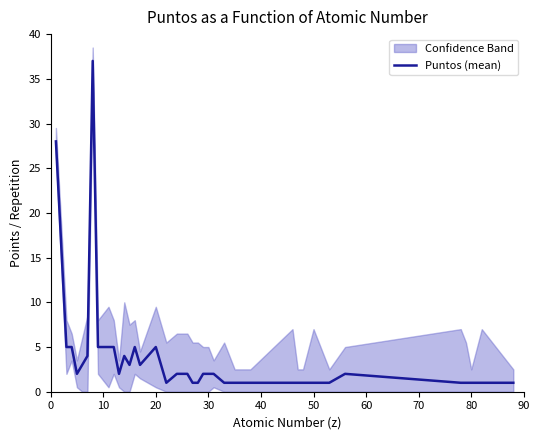

The Puntos (mean) series shows 5 at 20. True or false?

True